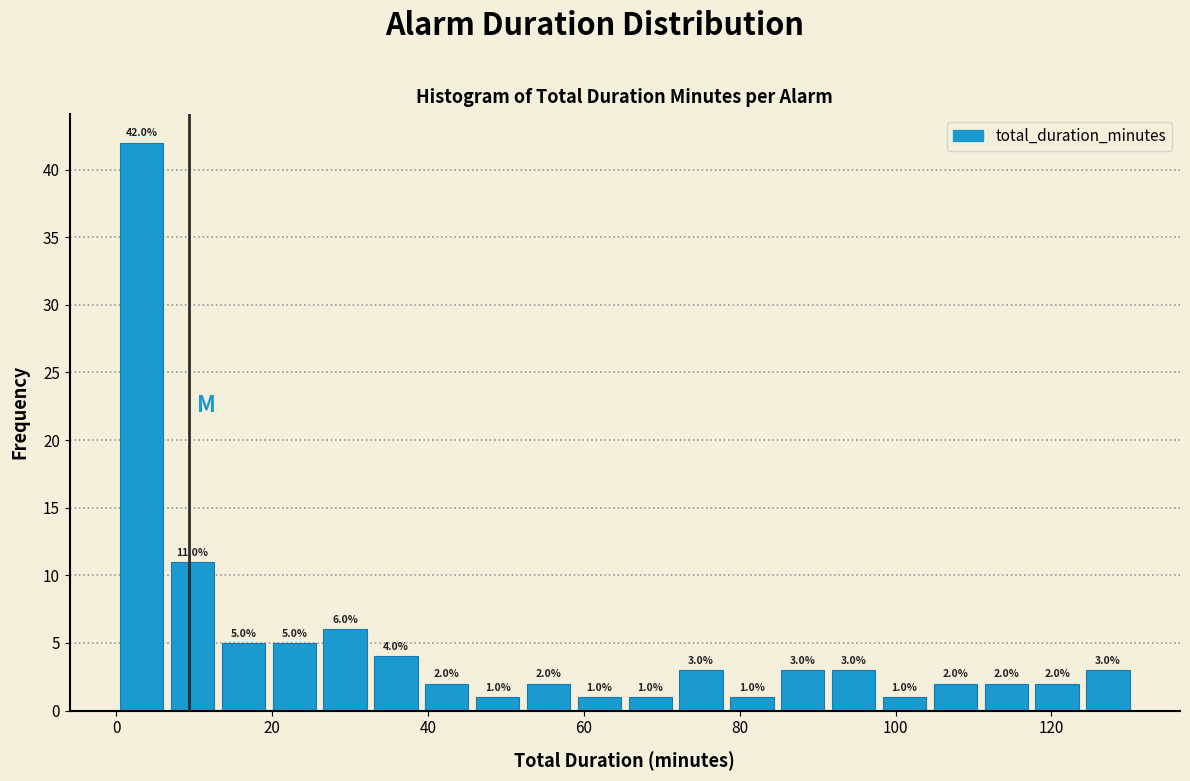

Around what value on the x-axis is the tallest bar? Give the approximate position of its centre, as read against the axis.

4